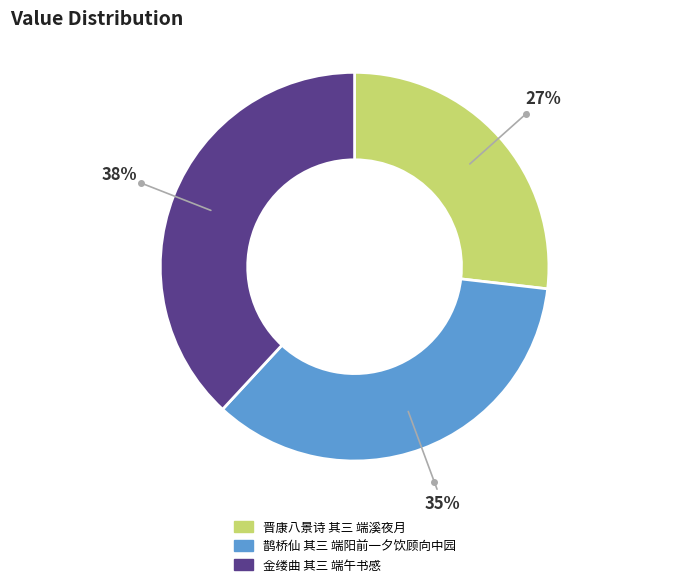

What is the ratio of the value at 鹊桥仙 其三 端阳前一夕饮顾向中园 to the value at 金缕曲 其三 端午书感?

0.9